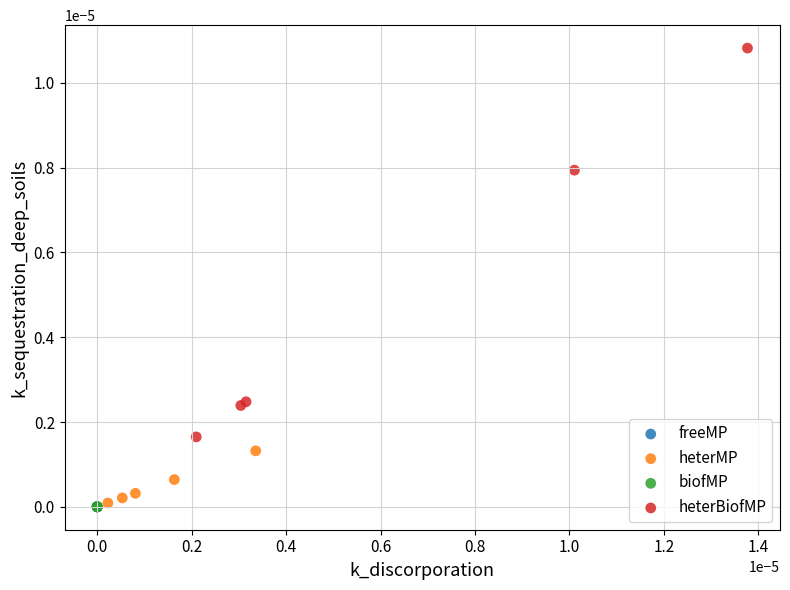

Which series reaches the maximum Y coordinate?

heterBiofMP